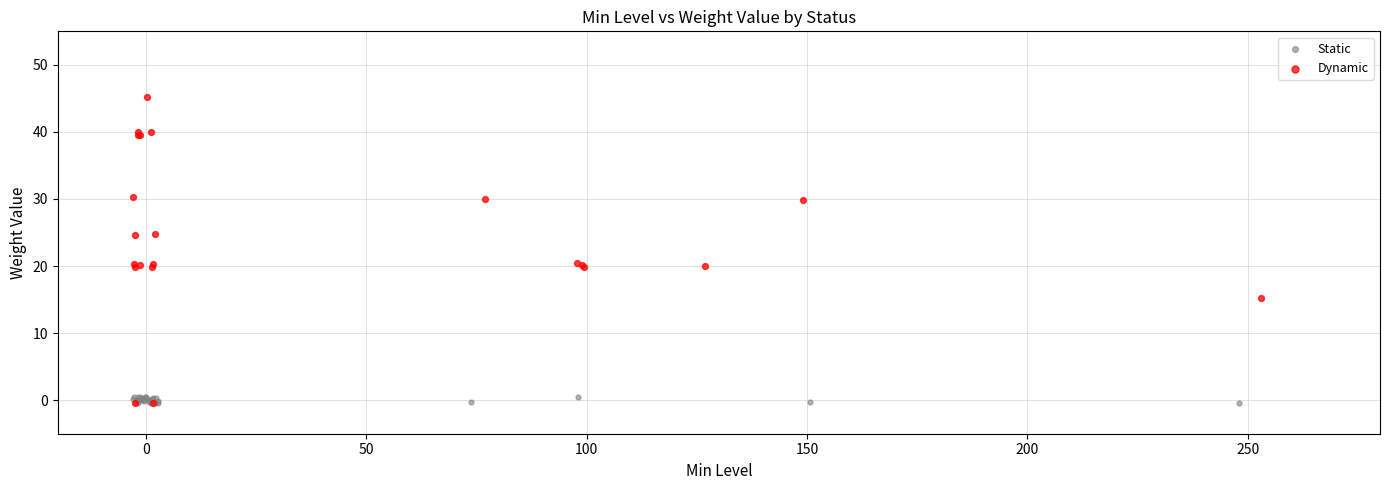

Which series reaches the maximum Y coordinate?

Dynamic